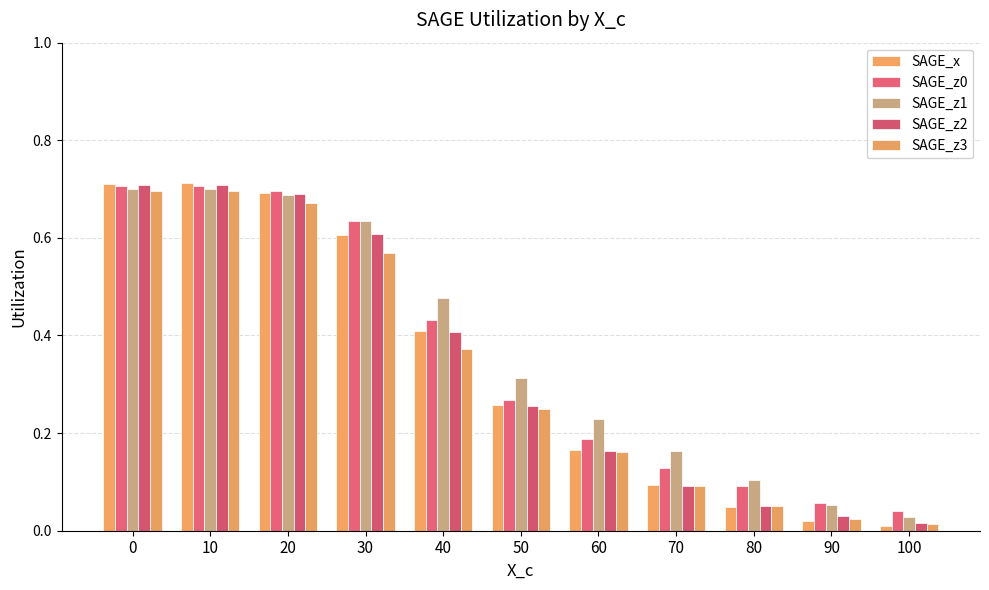

What is the difference between the maximum and minimum values in the SAGE_x series?

0.7